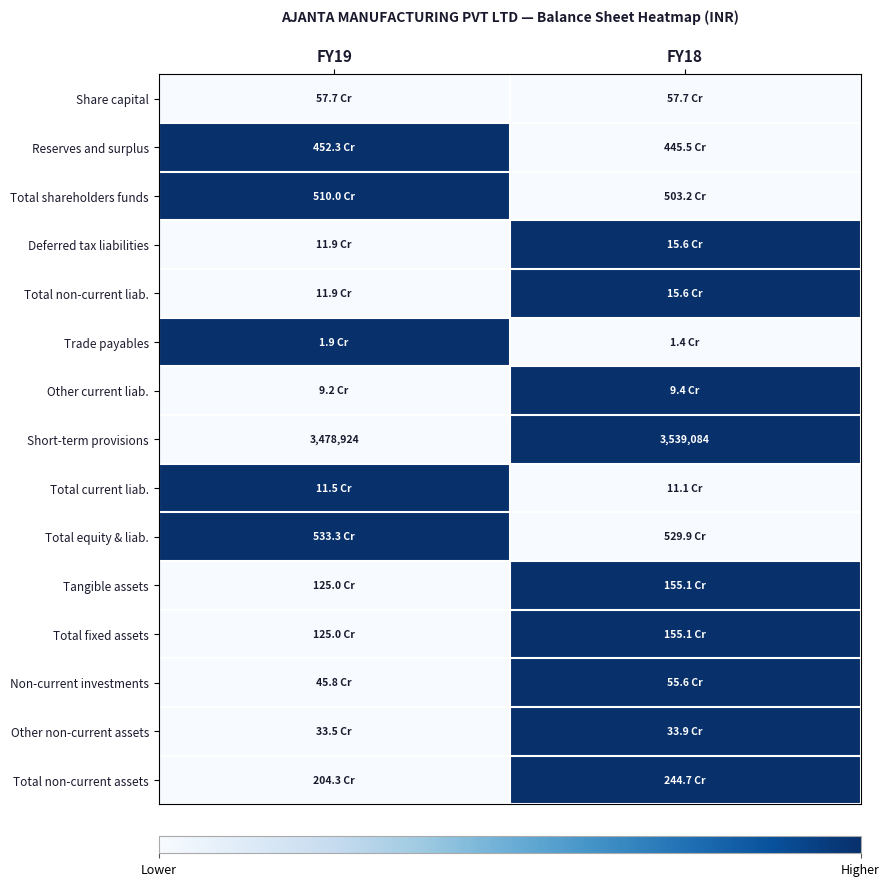

Is the value of Share capital at FY18 greater than the value of Total fixed assets at FY19?

No